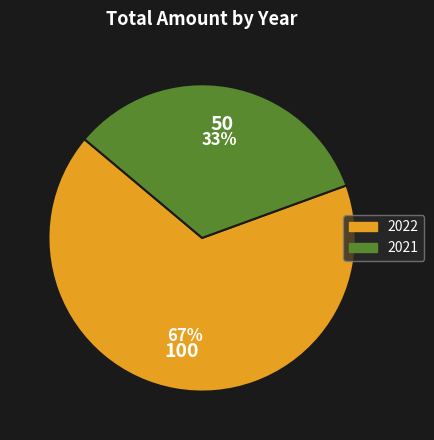

Which slice is the smallest?

2021